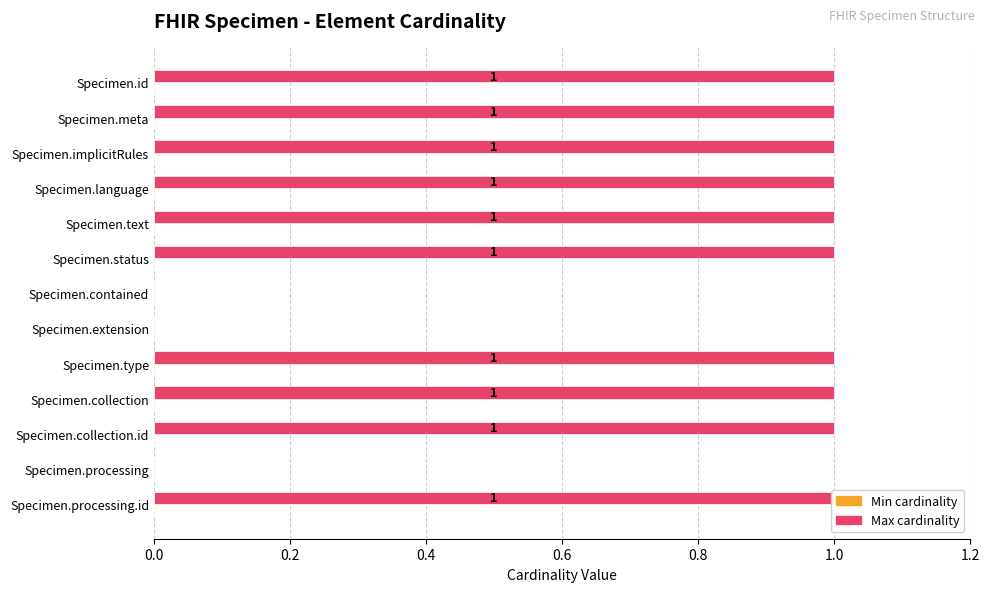

Between 0.2 and 11, which series saw the biggest shift?

Max cardinality